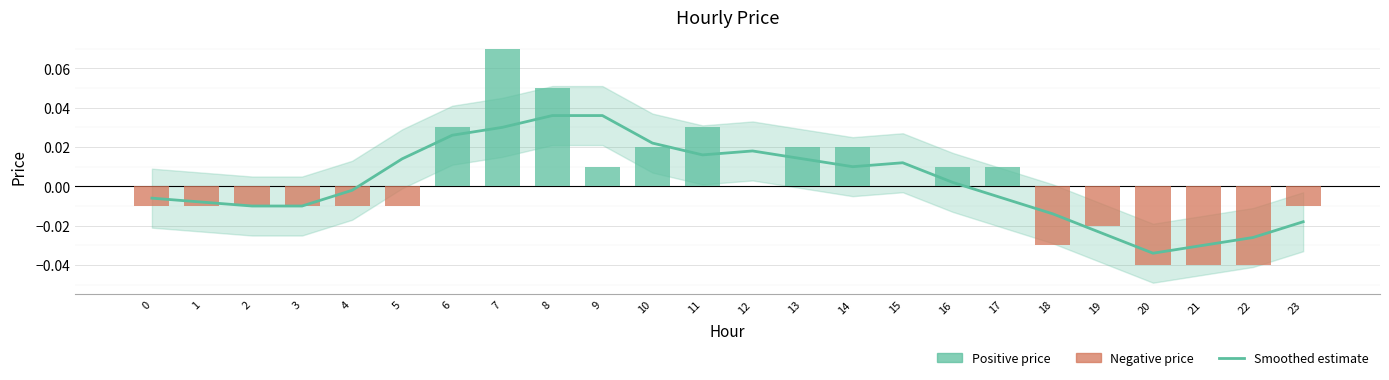

True or false: price has a value of -0.0 at 18.

True